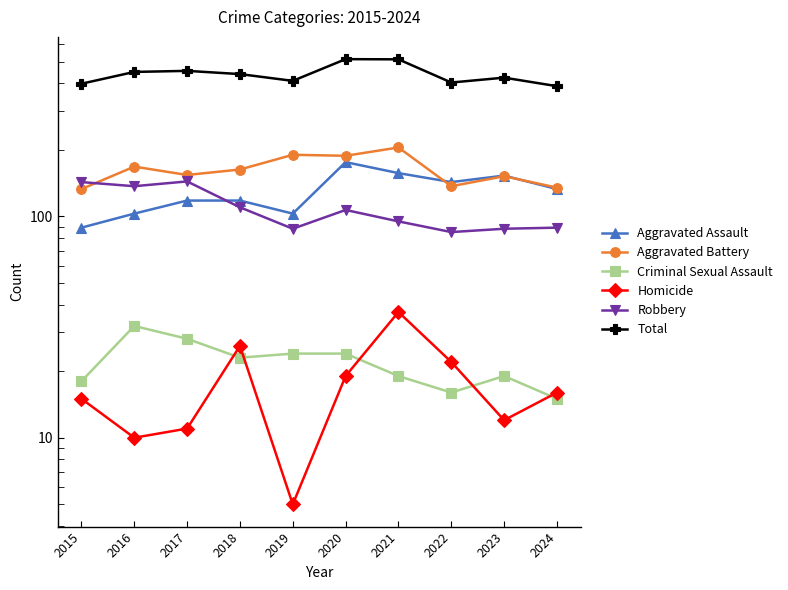

What is the difference between the maximum and minimum values in the Criminal Sexual Assault series?

17